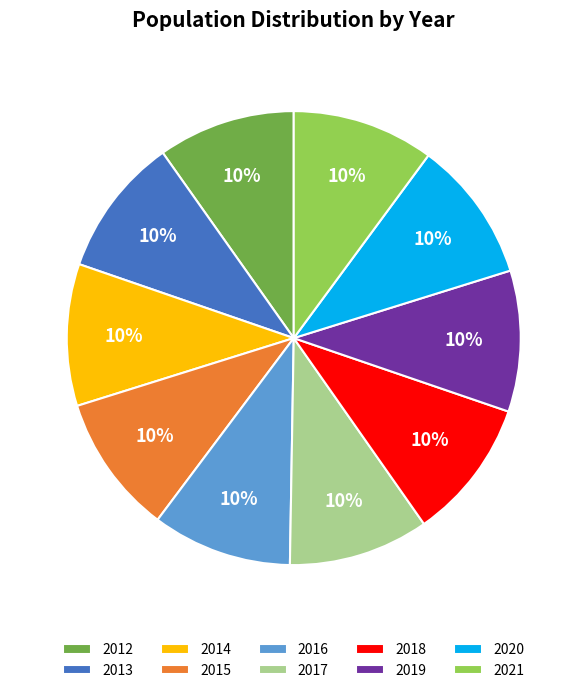

Does any single category account for the majority?

No